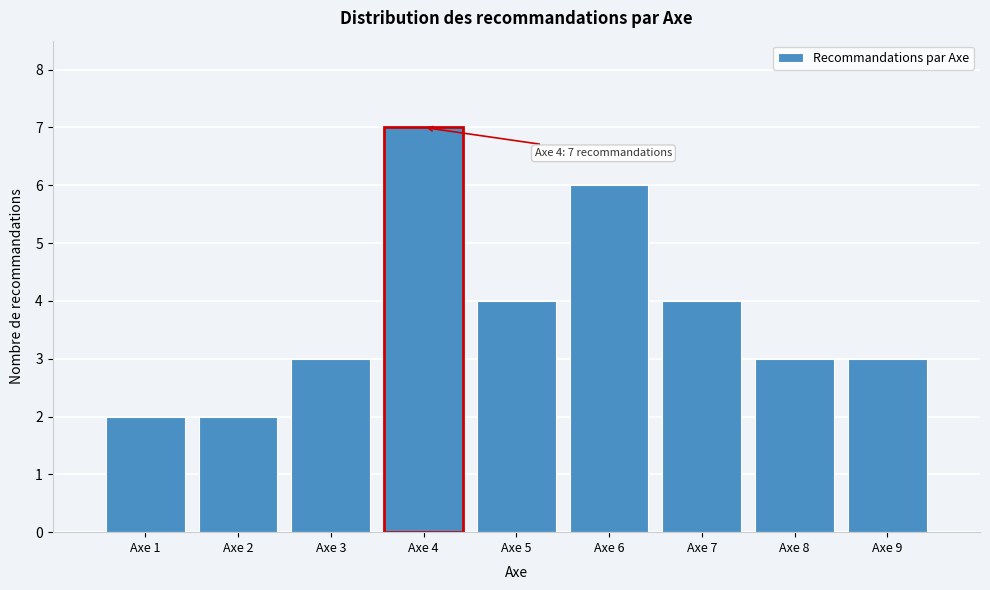

Reading left to right, list all the values displayed in this chart.

Axe 1=2	Axe 2=2	Axe 3=3	Axe 4=7	Axe 5=4	Axe 6=6	Axe 7=4	Axe 8=3	Axe 9=3